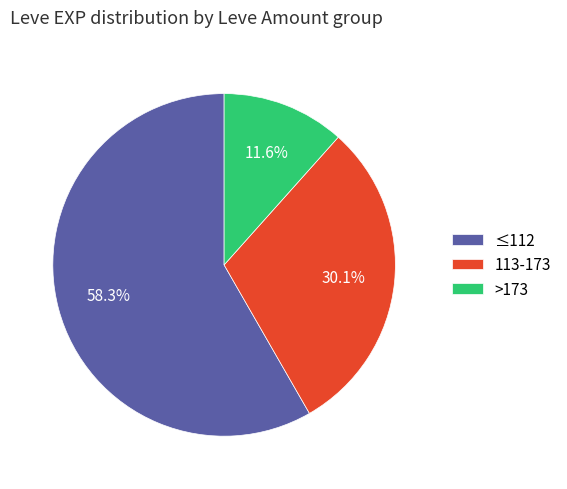

What is the largest slice in the pie chart?

≤112